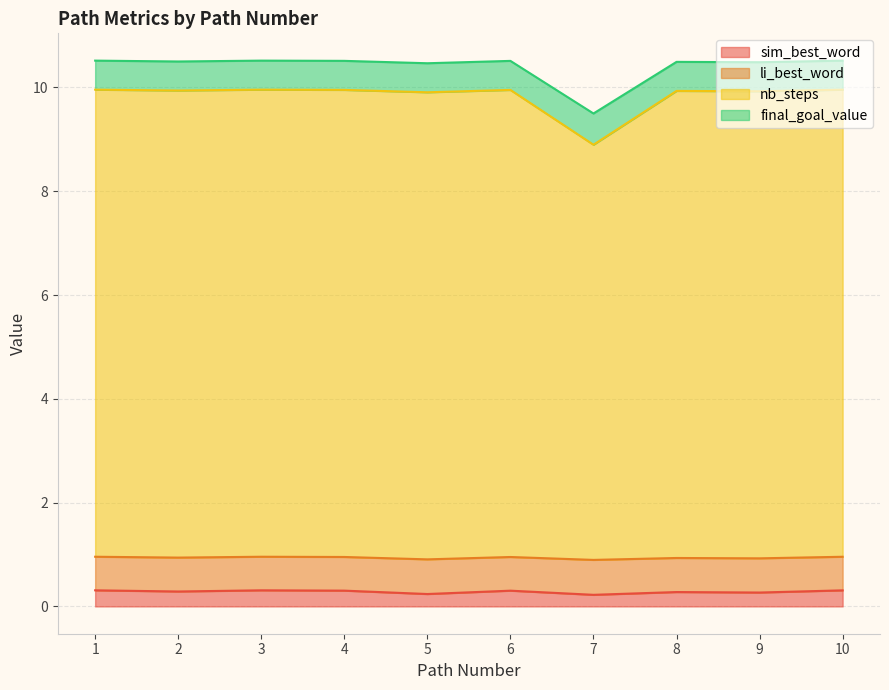

What value does the sim_best_word series have at 5?

0.2